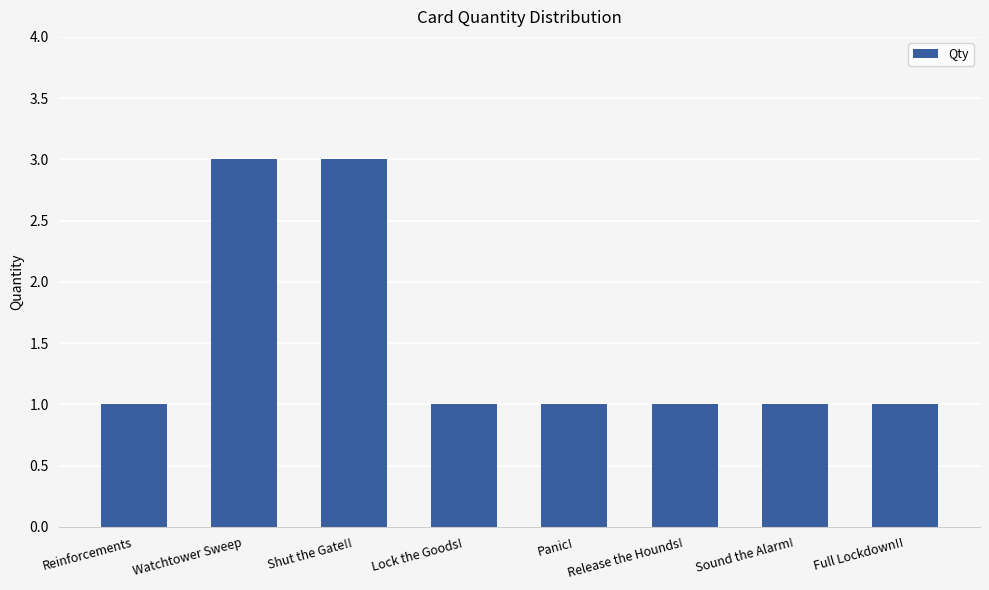

The chart shows a value of 2 at Full Lockdown!!. True or false?

False